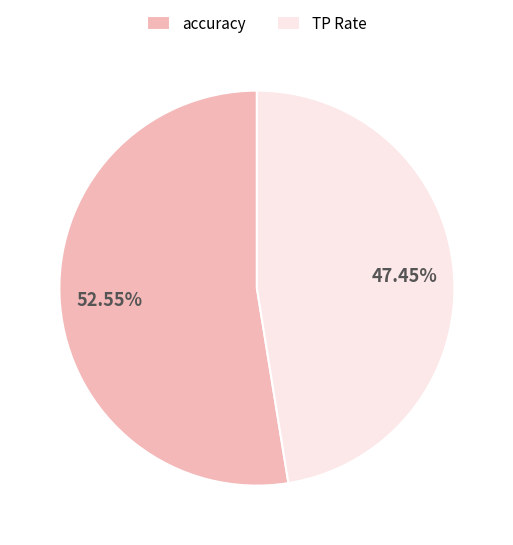

Which slice is the smallest?

TP Rate